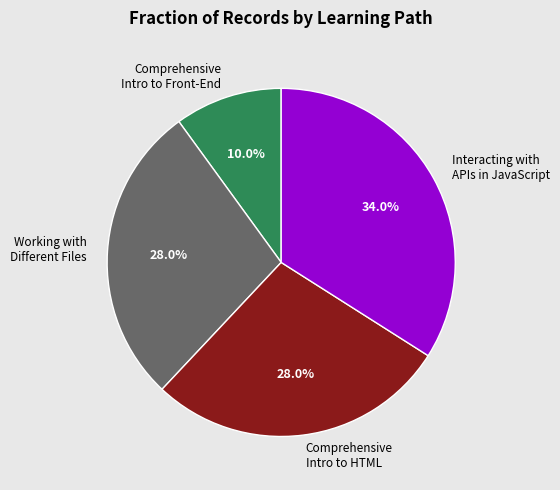

Which has a higher value, Comprehensive Intro to HTML or Interacting with APIs in JavaScript?

Interacting with APIs in JavaScript